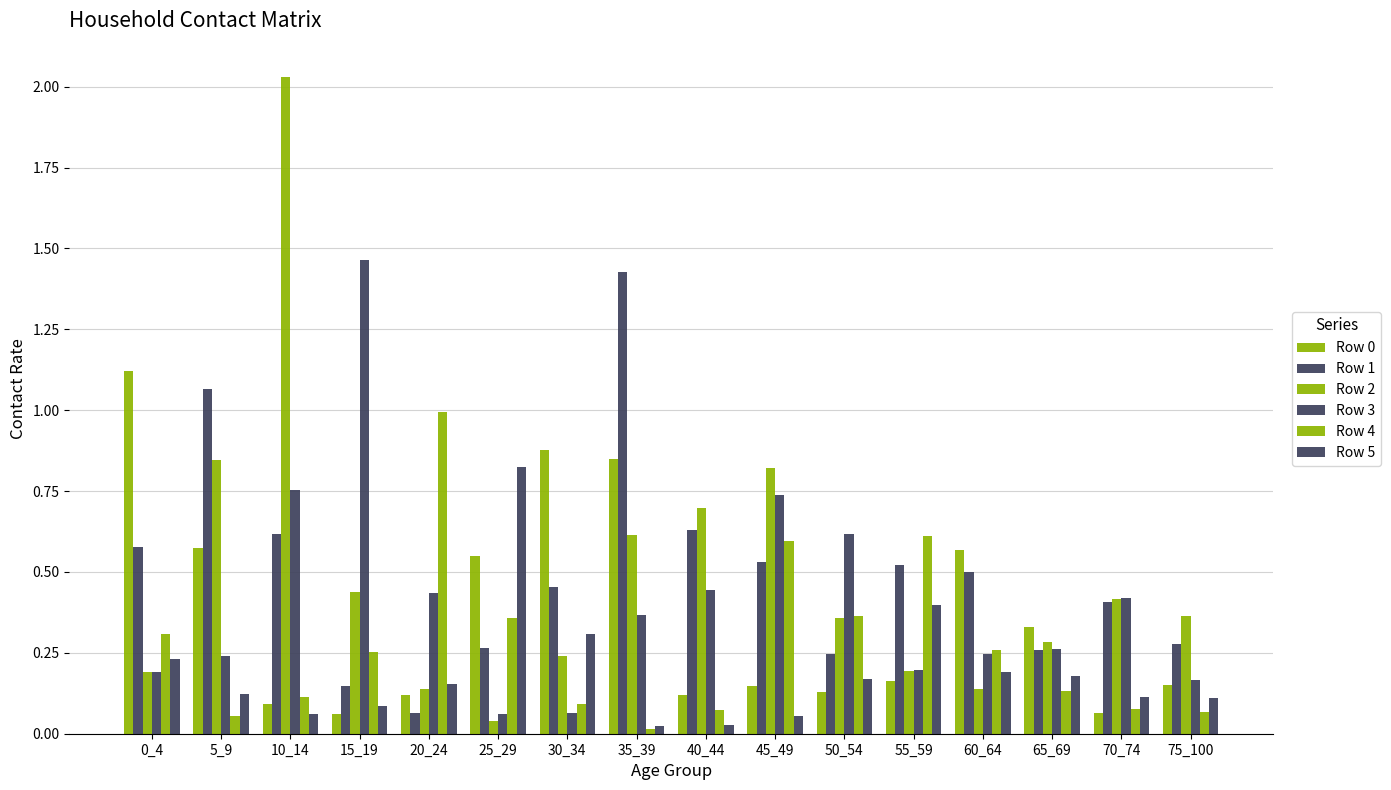

At which label does Row 2 reach its minimum?

25_29